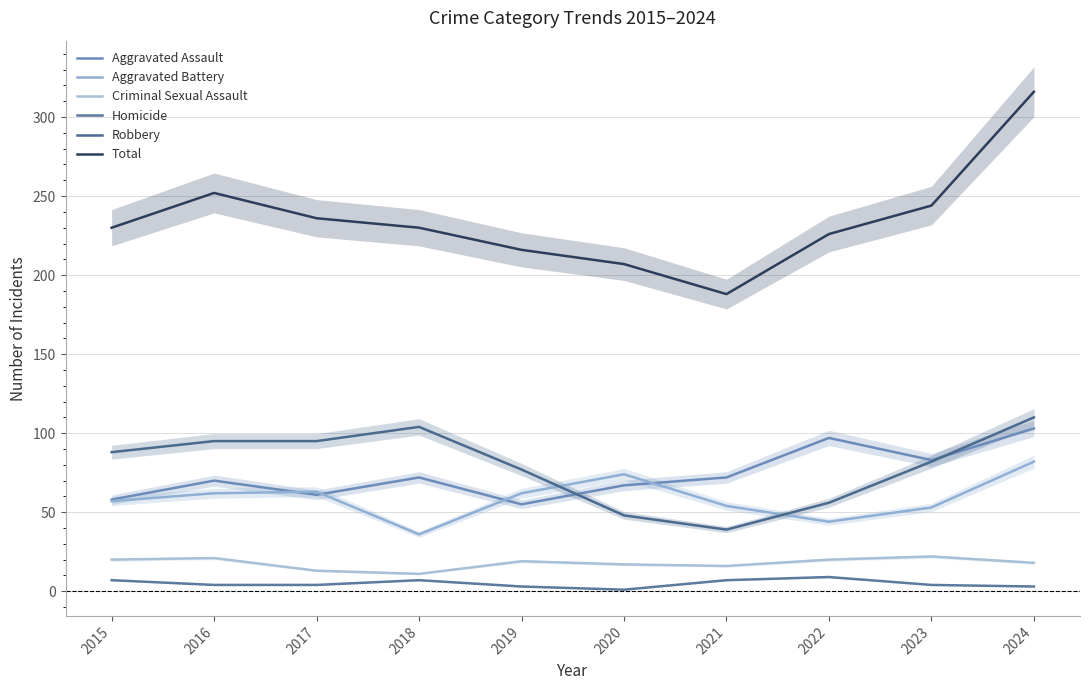

True or false: Aggravated Battery has a value of 87 at 2016.

False